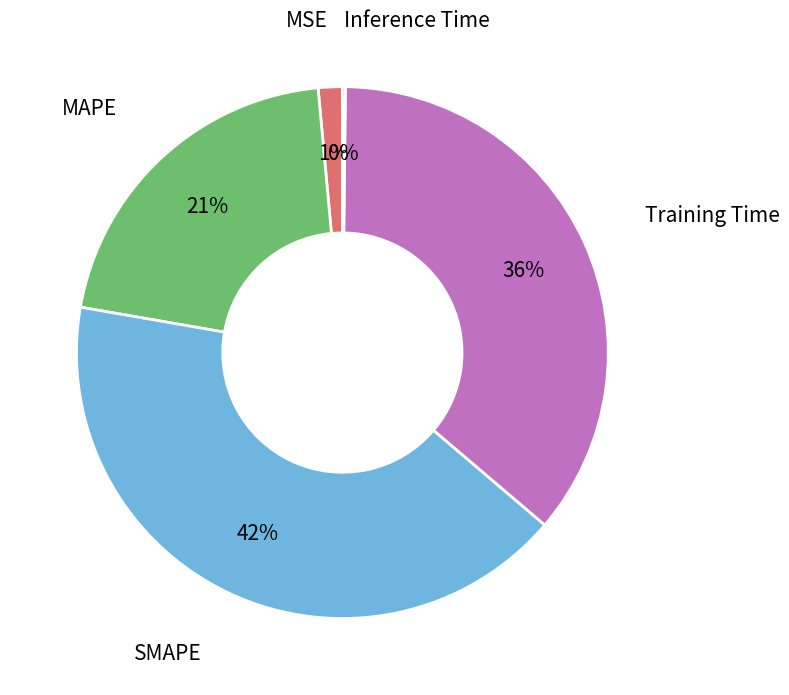

To the nearest percent, what is the average slice percentage?

20%